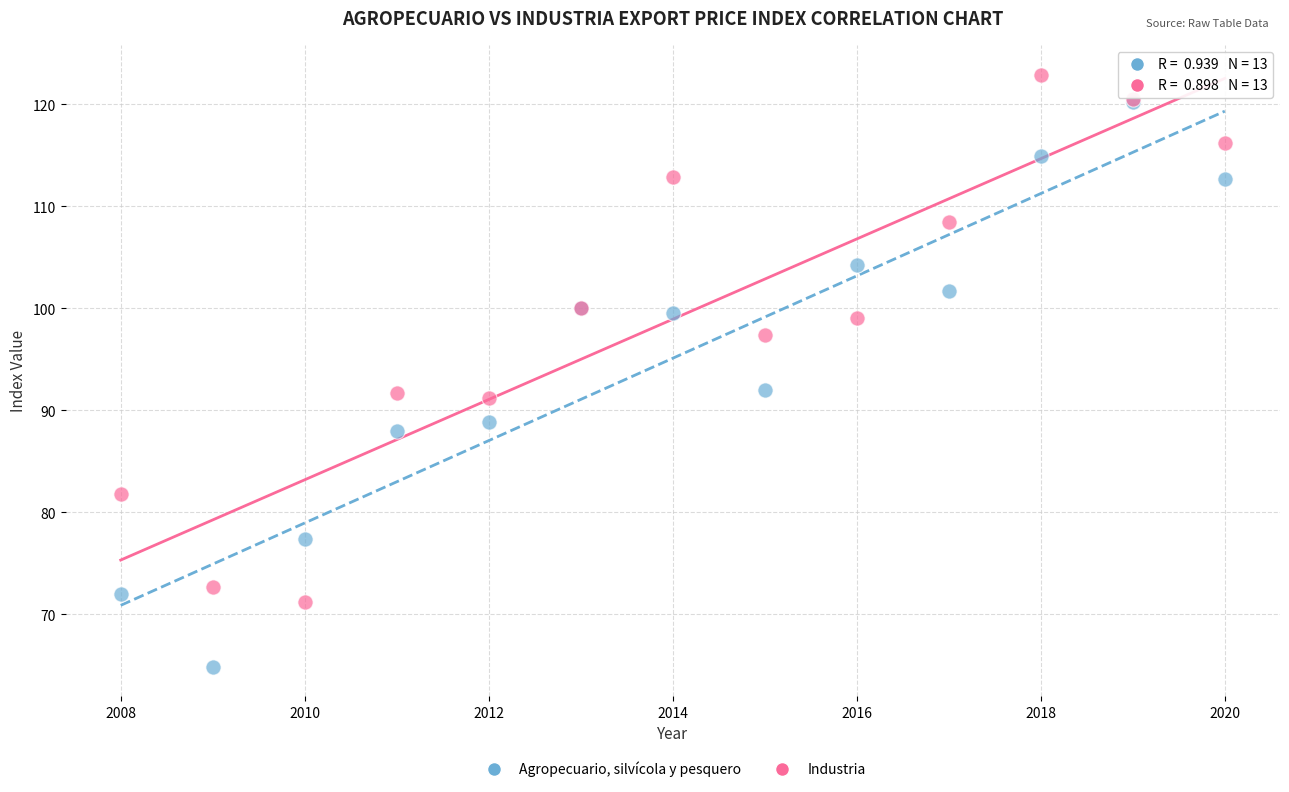

Which series contains the lowest Y value?

Agropecuario, silvícola y pesquero